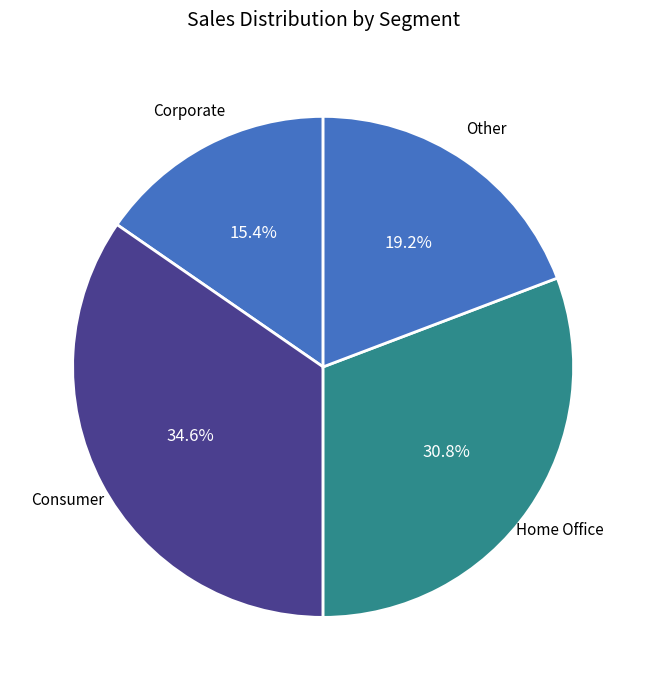

How many slices are in this pie chart?

4